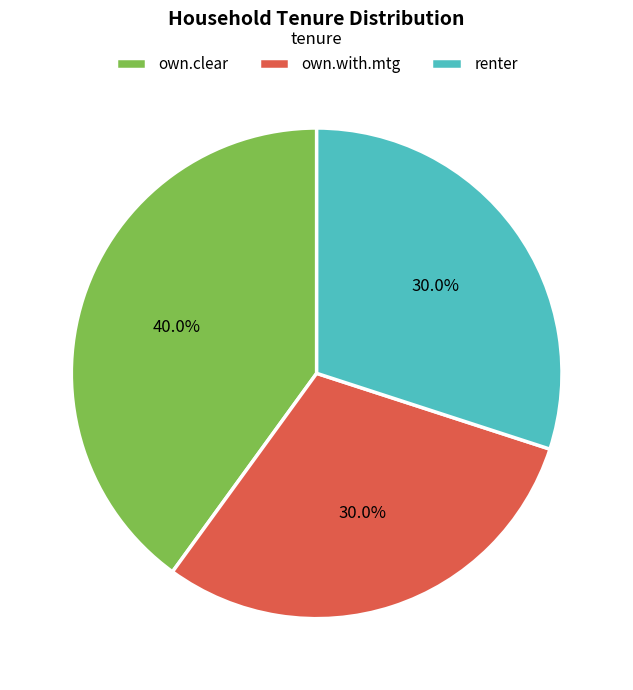

Does own.clear account for over 50% of the chart?

No